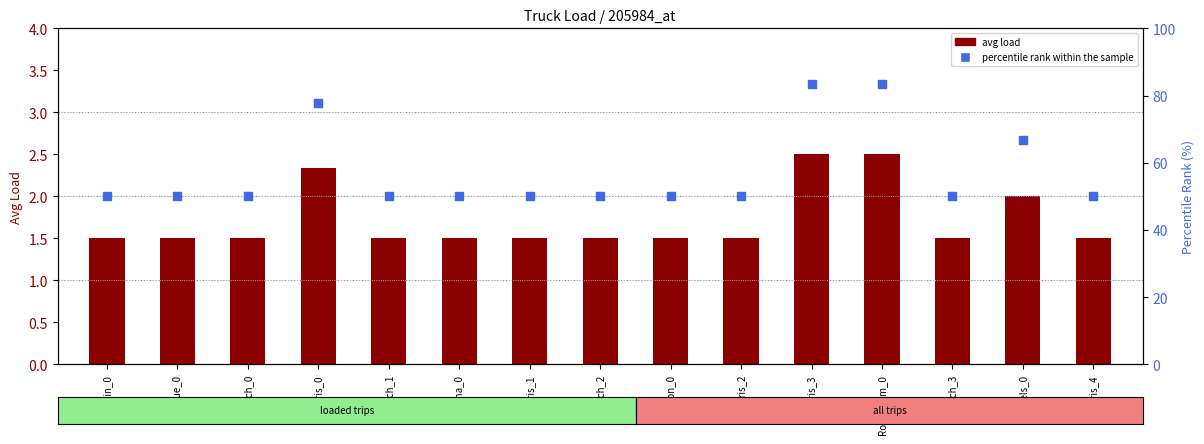

At how many categories does at least one series exceed 18?

15